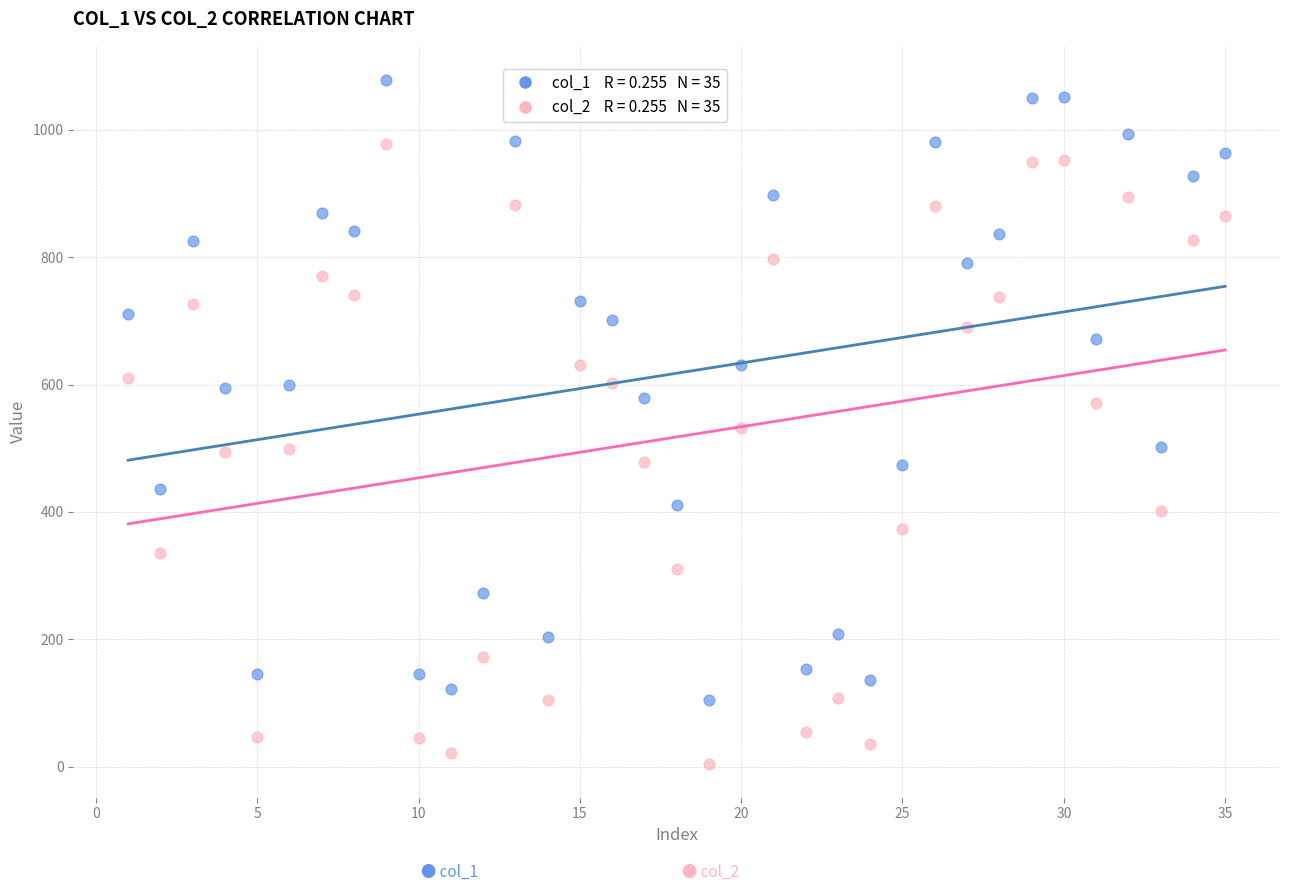

Across all data points, what is the range of X values (max minus min)?

34